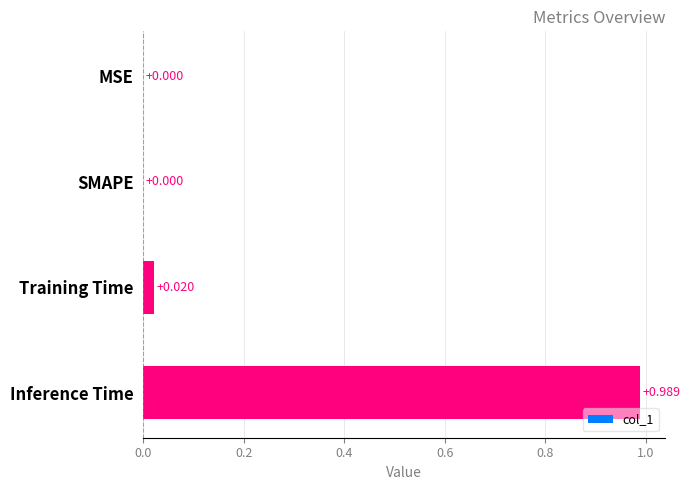

How many series are shown in this chart?

1